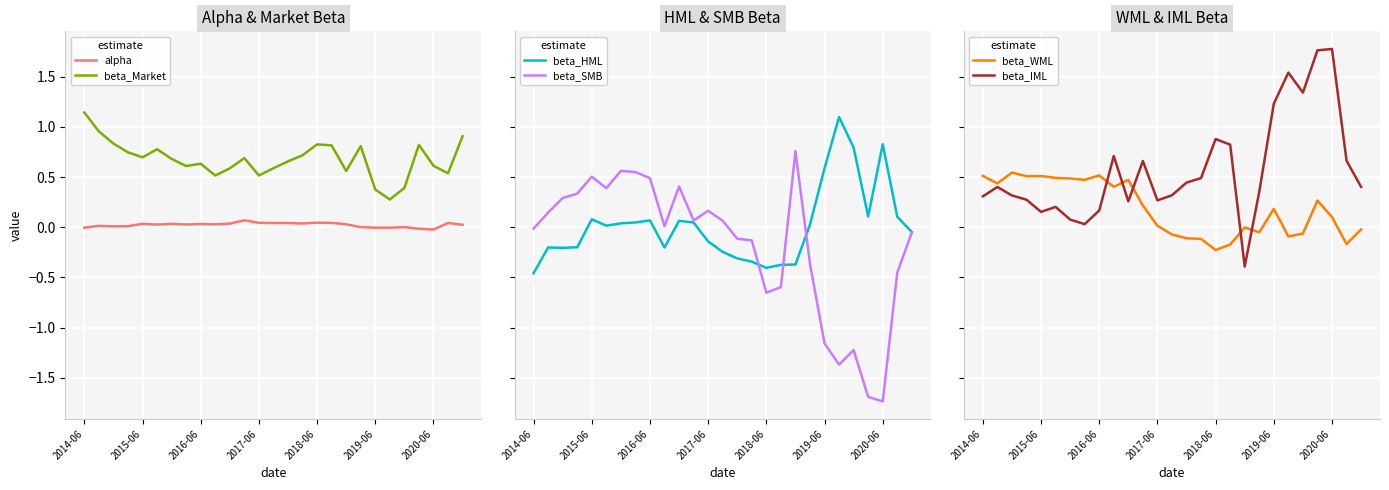

At how many categories does at least one series exceed 1?

6